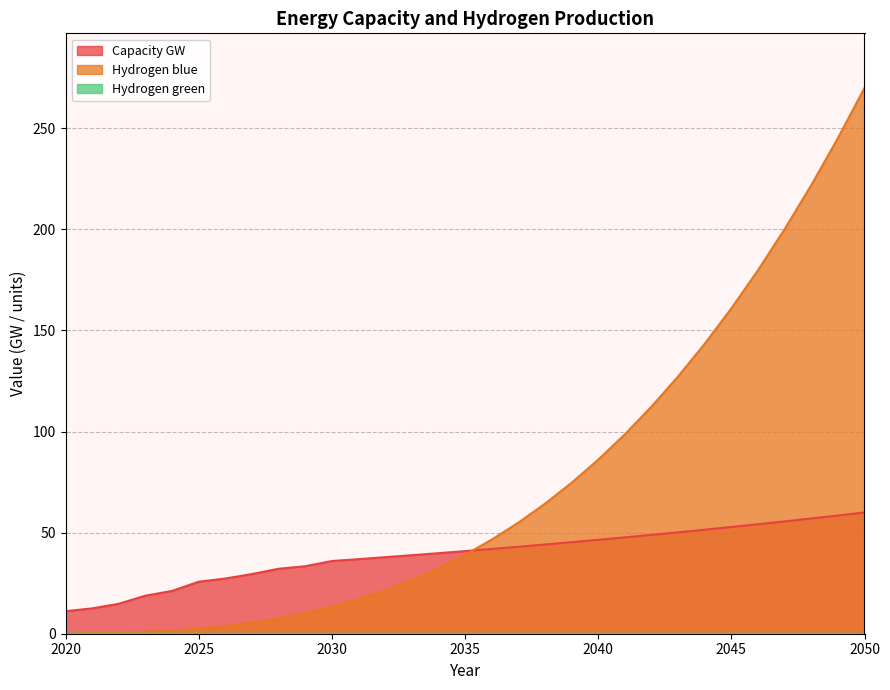

Where is Hydrogen blue nearest to the value 135?

2043